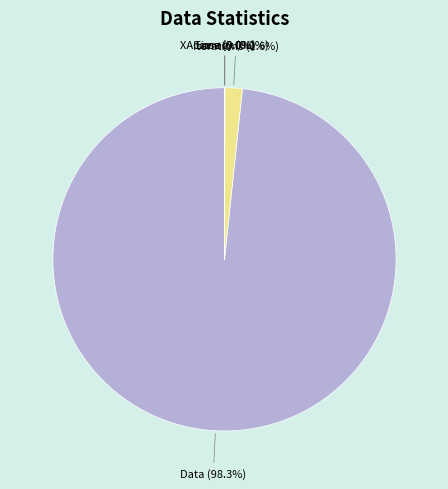

What percentage is the Data slice, to the nearest percent?

98%